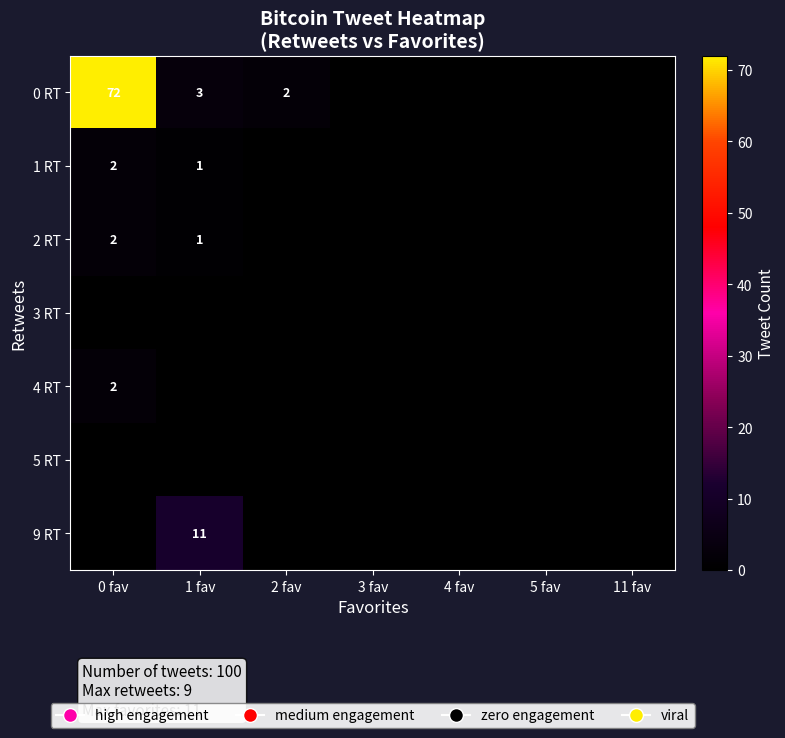

True or false: 1 RT has a value of -1 at 2 fav.

False